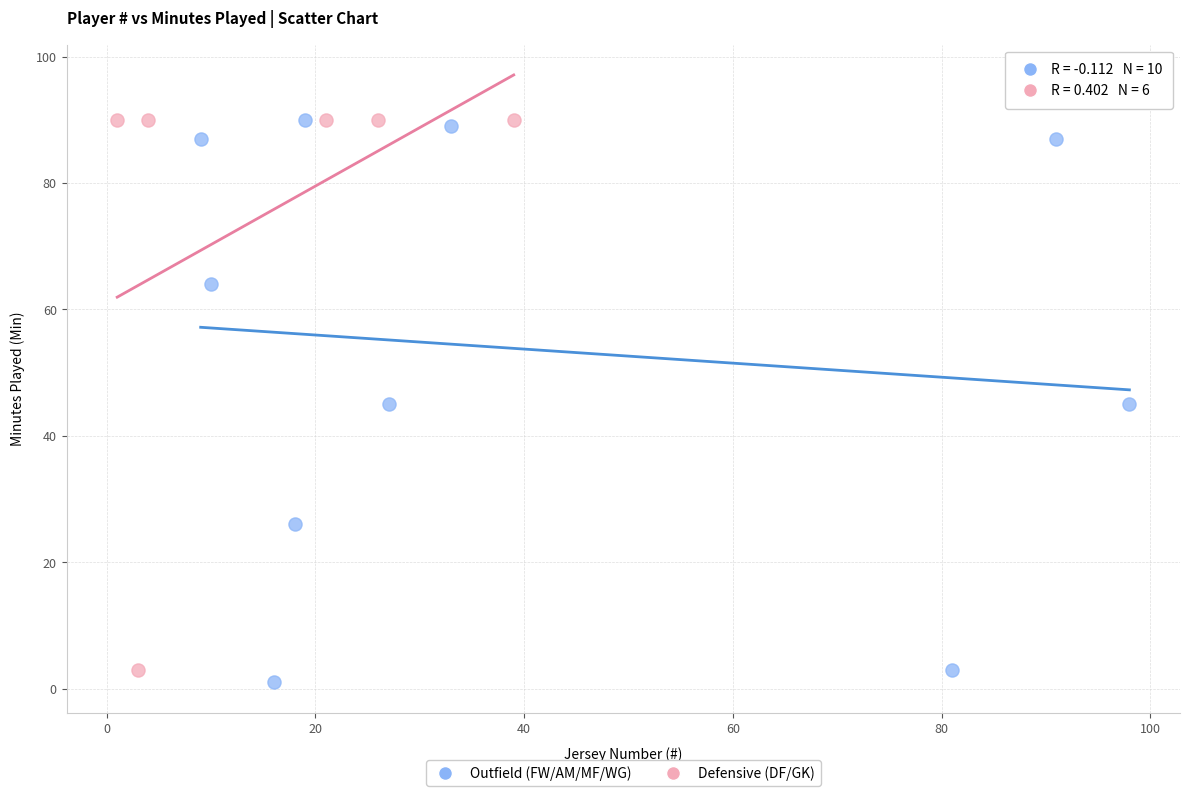

What are all the series names shown in the legend?

Outfield (FW/AM/MF/WG), Defensive (DF/GK)